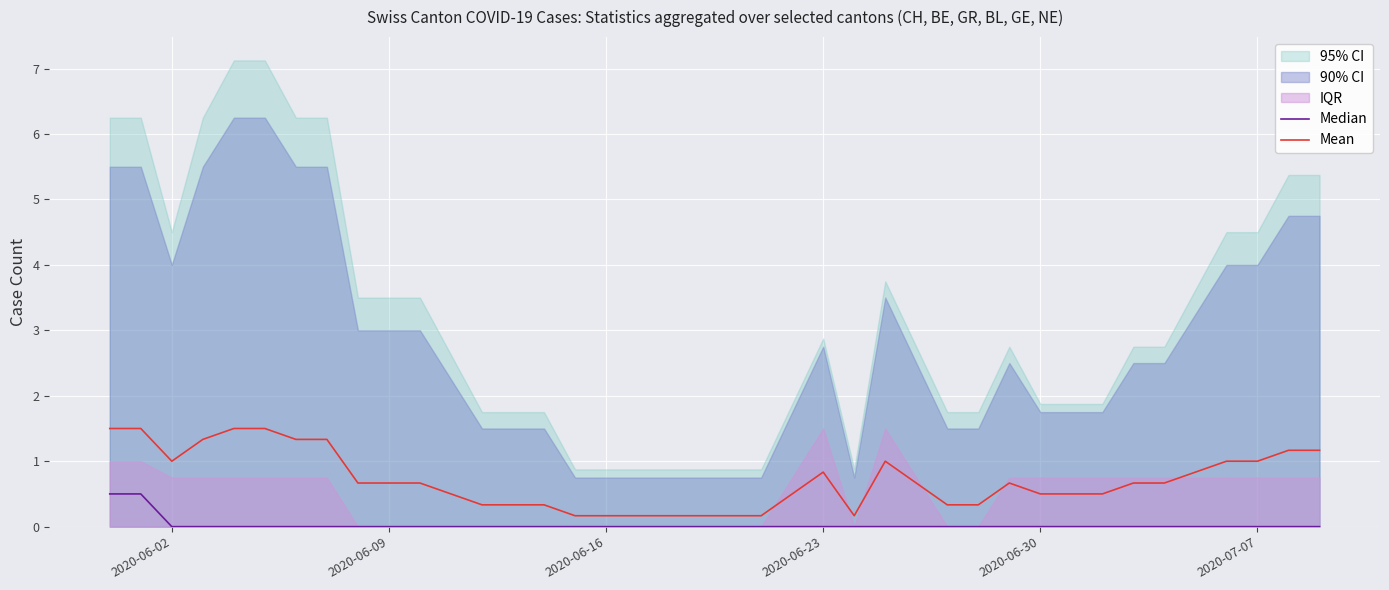

Reading left to right, extract all data points from this chart.

Median: 0.5	0.5	0.0	0.0	0.0	0.0	0.0	0.0	0.0	0.0	0.0	0.0	0.0	0.0	0.0	0.0	0.0	0.0	0.0	0.0	0.0	0.0	0.0	0.0	0.0	0.0	0.0	0.0	0.0	0.0	0.0	0.0	0.0	0.0	0.0	0.0	0.0	0.0	0.0	0.0
Mean: 1.5	1.5	1.0	1.3	1.5	1.5	1.3	1.3	0.7	0.7	0.7	0.5	0.3	0.3	0.3	0.2	0.2	0.2	0.2	0.2	0.2	0.2	0.5	0.8	0.2	1.0	0.7	0.3	0.3	0.7	0.5	0.5	0.5	0.7	0.7	0.8	1.0	1.0	1.2	1.2